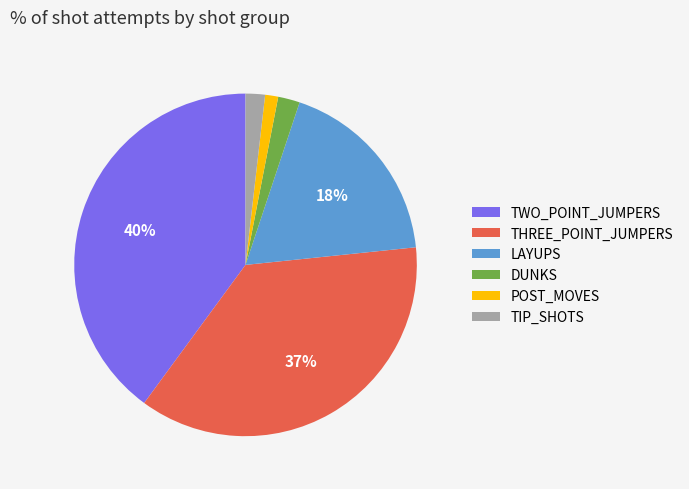

To the nearest percent, what percentage of the pie is TIP_SHOTS?

2%